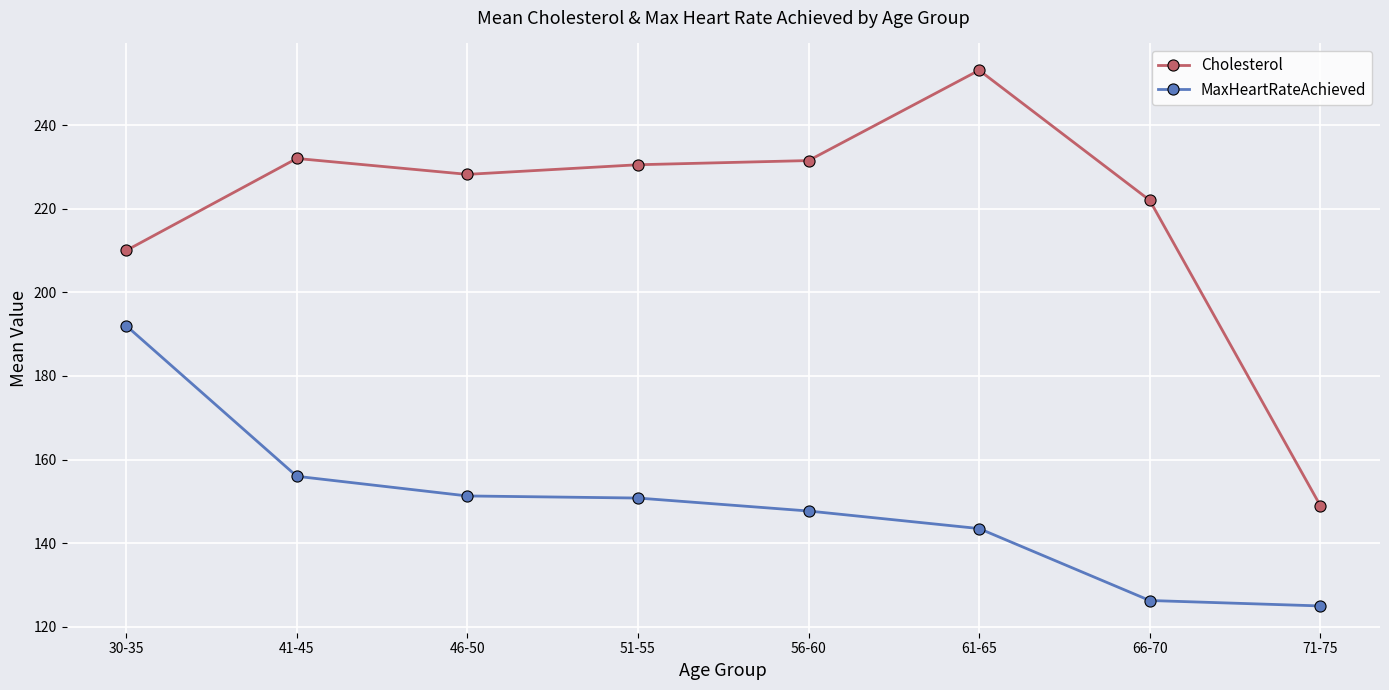

What is the sum of the MaxHeartRateAchieved values at 71-75 and 41-45?

281.0